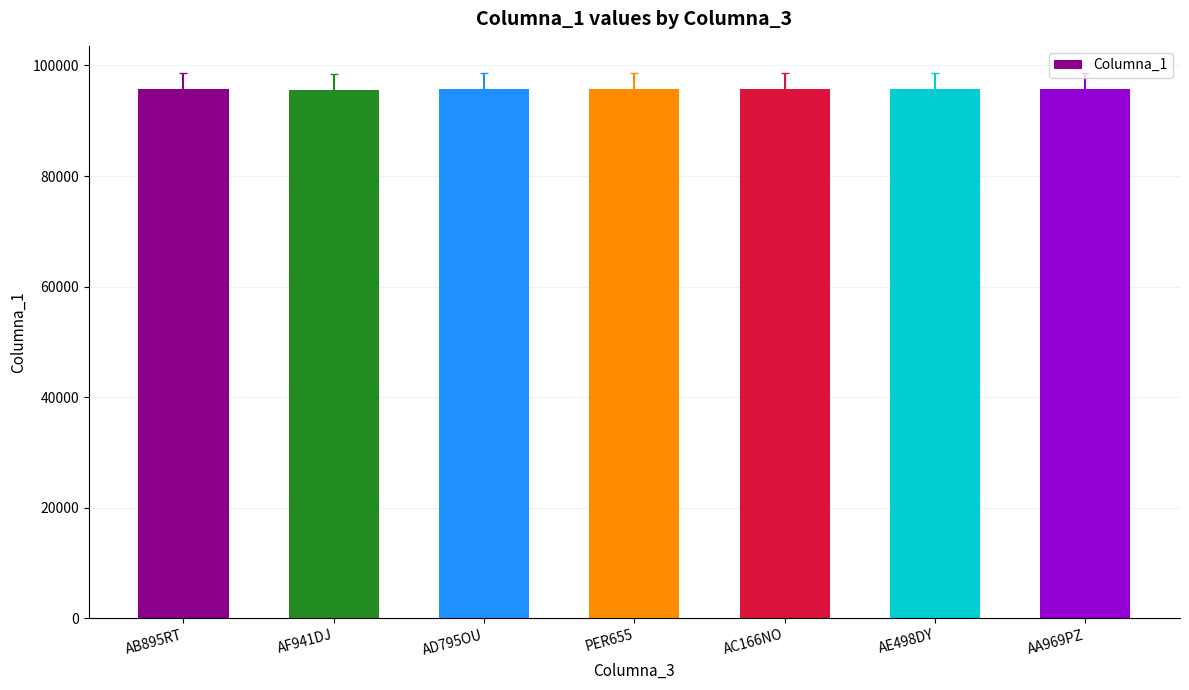

What is the label of the 5th bar from the right?

AD795OU